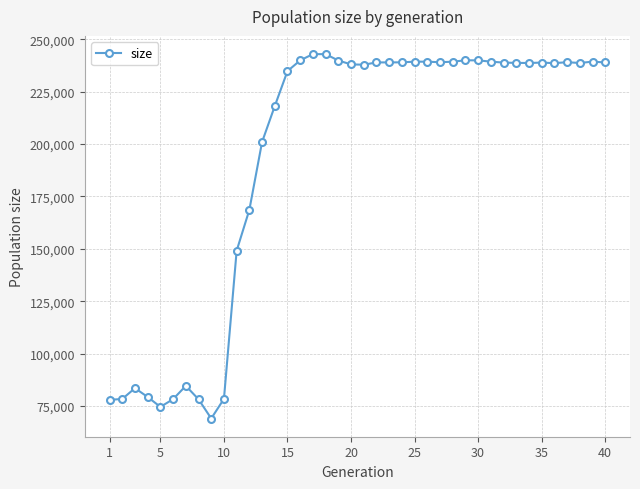

True or false: the data has more than 2 interior local peaks.

True